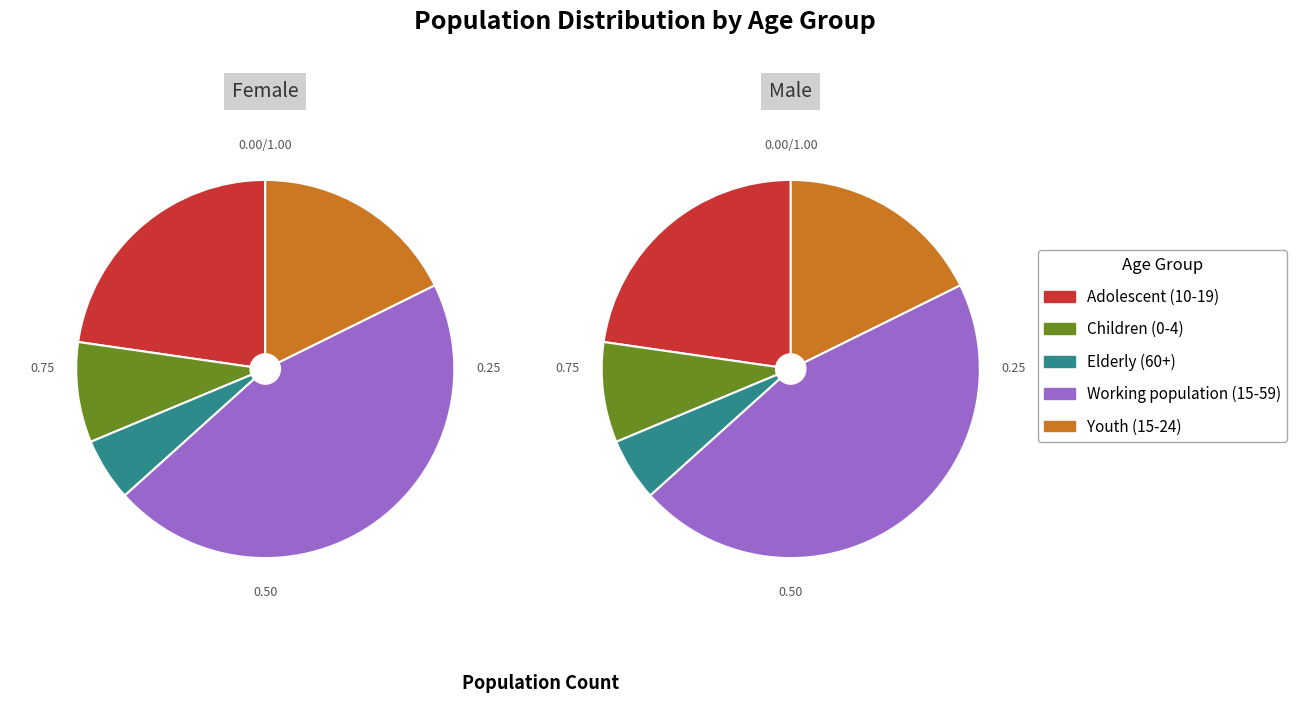

Which slice is the largest?

Working population (15-59)